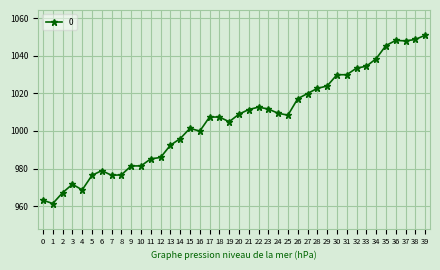

At which category does the data reach its first local peak?

3